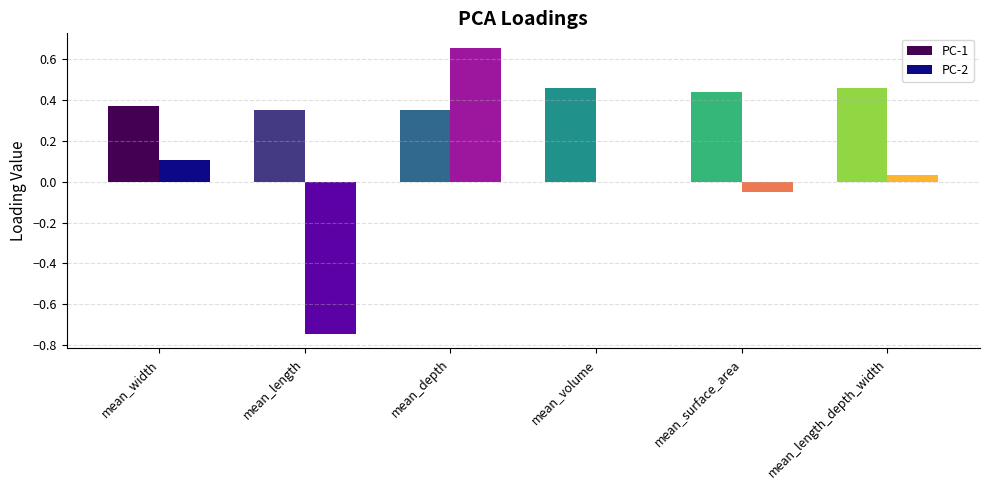

Count the number of categories in the chart.

6